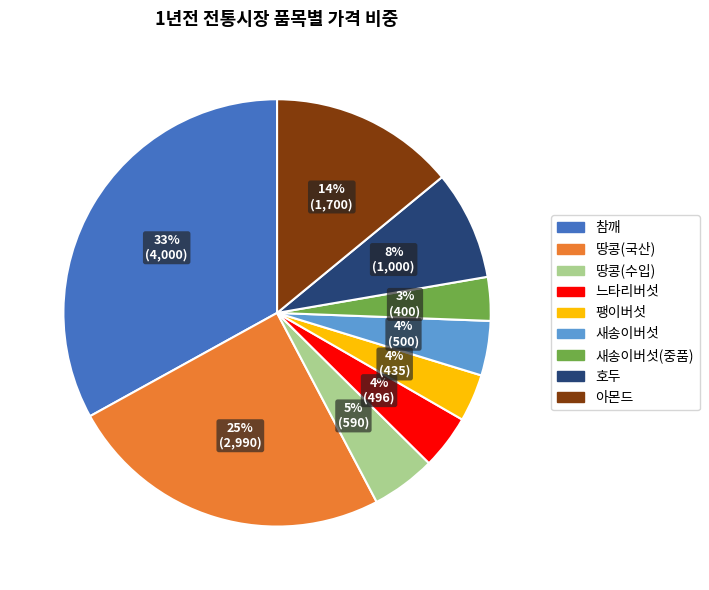

To the nearest percent, what is the average slice percentage?

11%